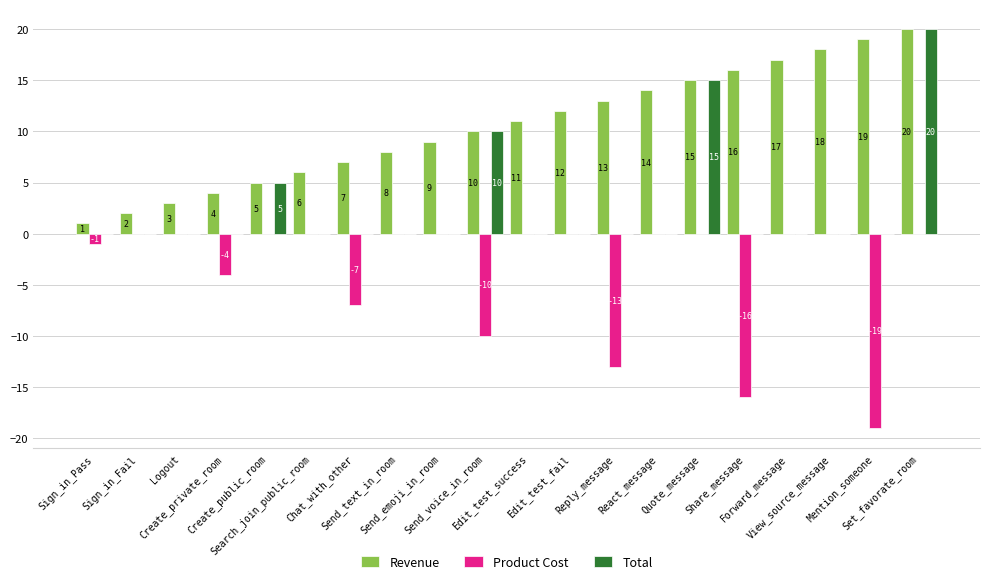

What is the sum of all Product Cost values?

-70